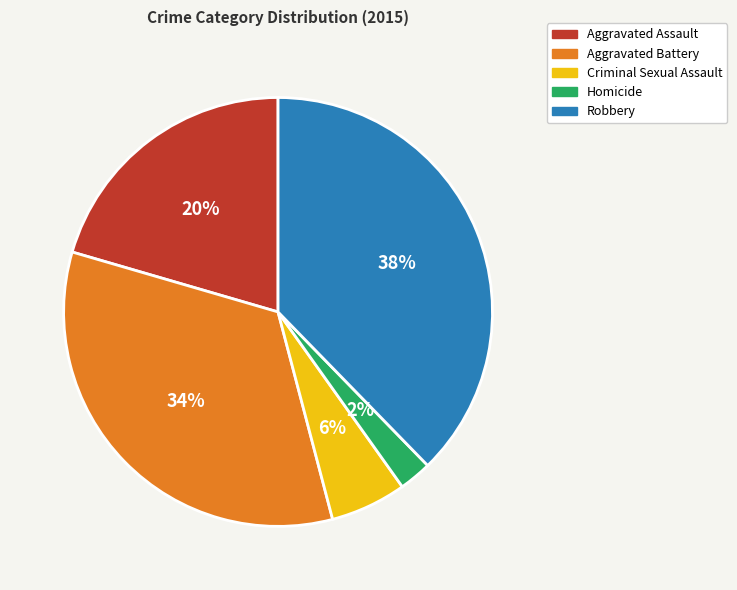

How many segments does this pie chart have?

5